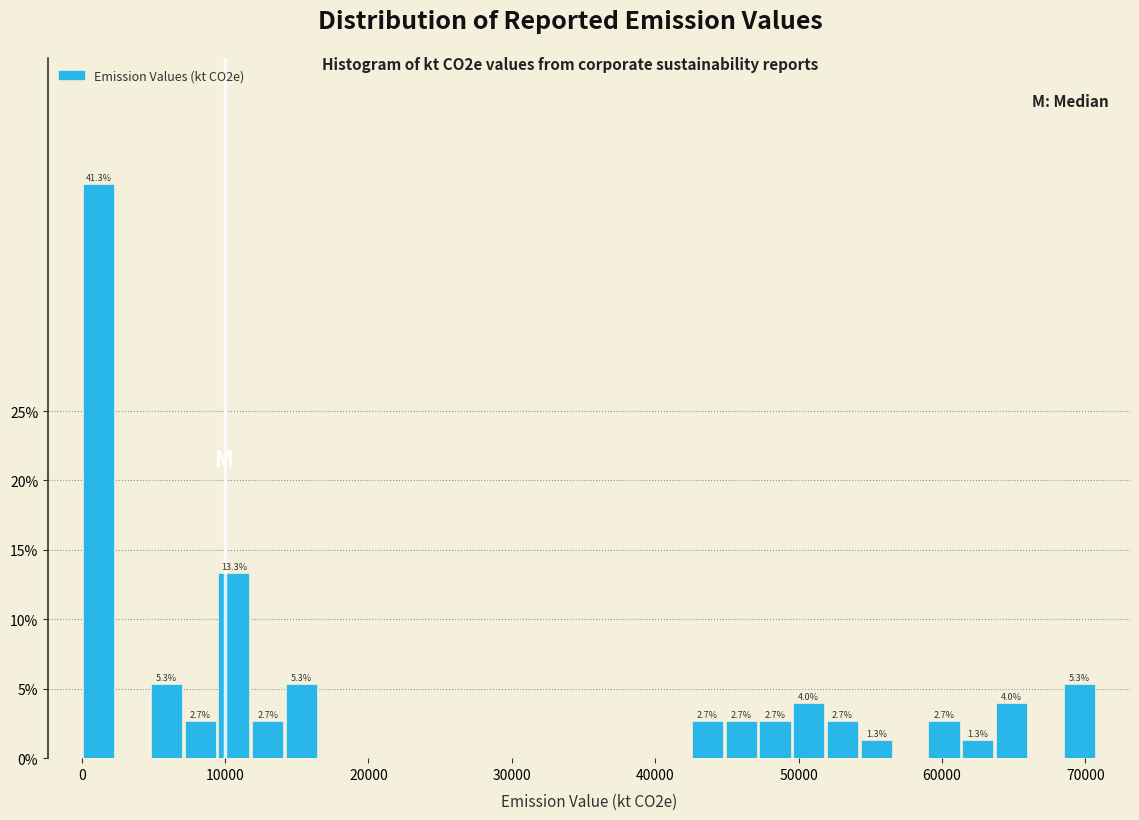

Around what value on the x-axis is the tallest bar? Give the approximate position of its centre, as read against the axis.

1000